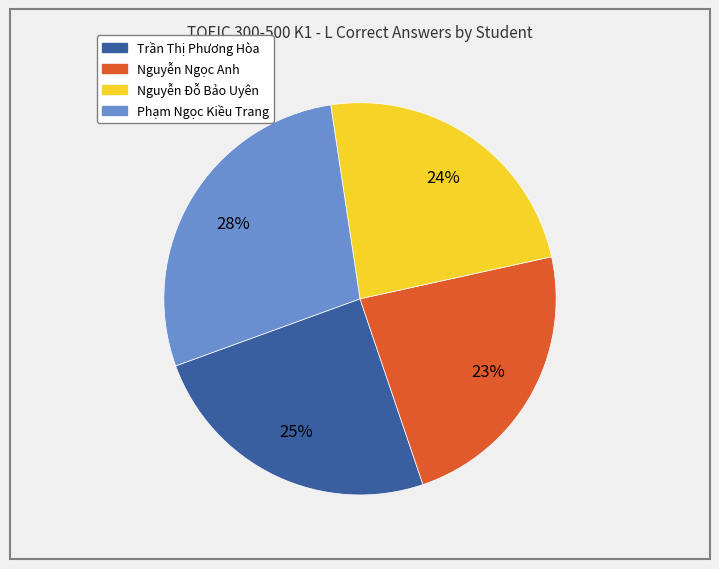

To the nearest percent, what is the difference between the largest and smallest slice percentages?

5%